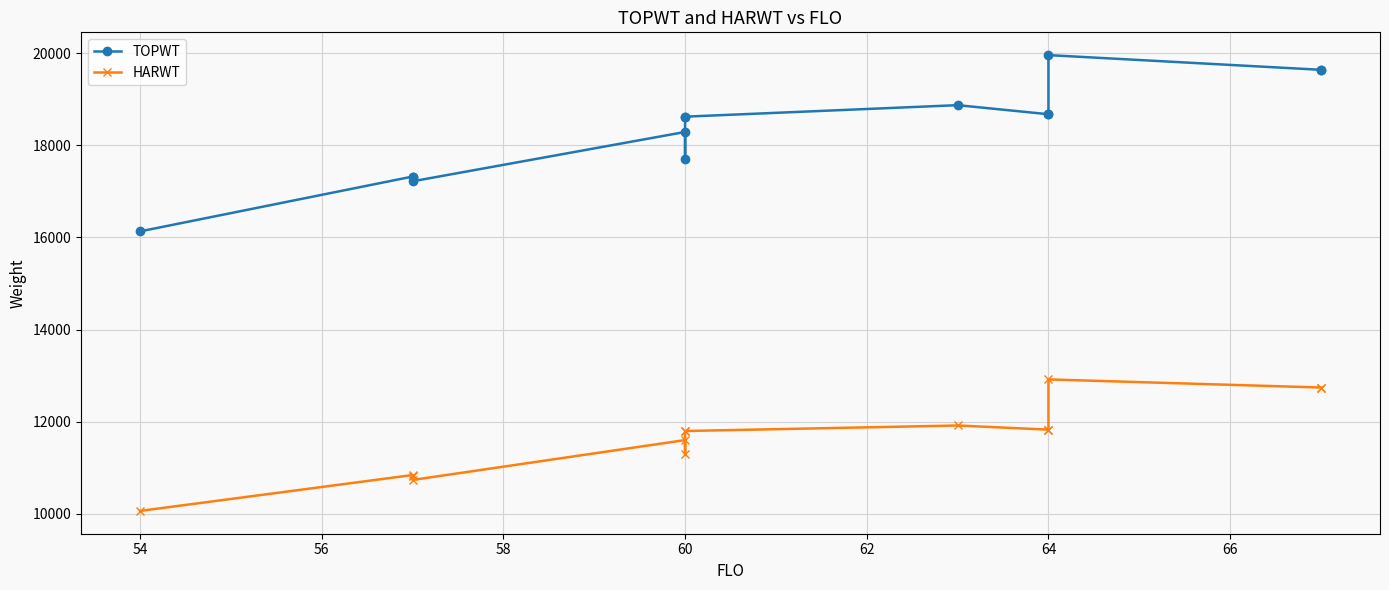

In TOPWT, how many points are higher than both neighbors (excluding endpoints)?

4